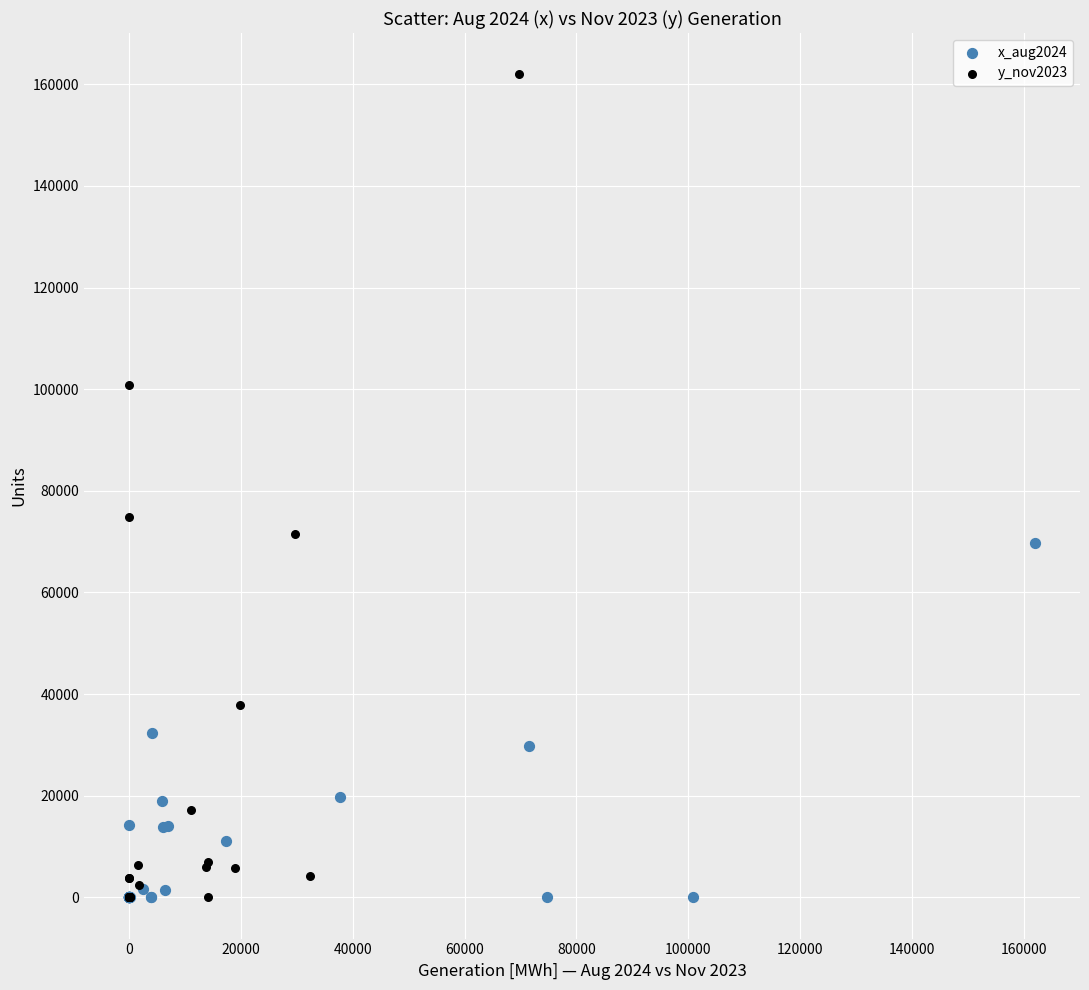

Which series has the largest Y range (max minus min)?

y_nov2023